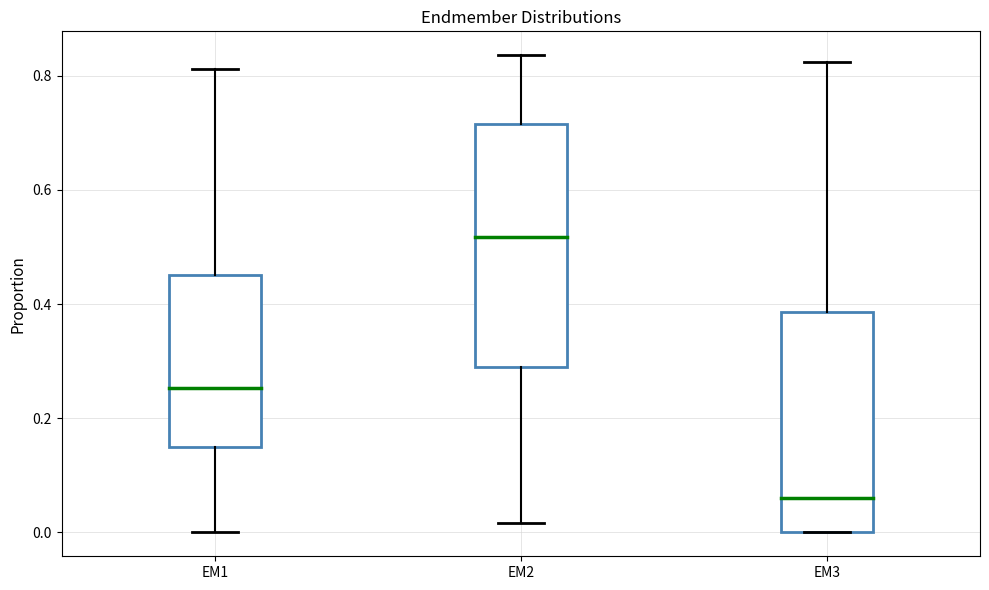

Reading left to right, read every box against the y-axis: the position of its median line, the range the box covers, and the ends of its whiskers. The values are not printed on the chart, so give them approximately, as read against the axis.

EM1: median 0.26, box 0.14 to 0.46, whiskers 0.00 to 0.82
EM2: median 0.52, box 0.28 to 0.72, whiskers 0.02 to 0.84
EM3: median 0.06, box 0.00 to 0.38, whiskers 0.00 to 0.82